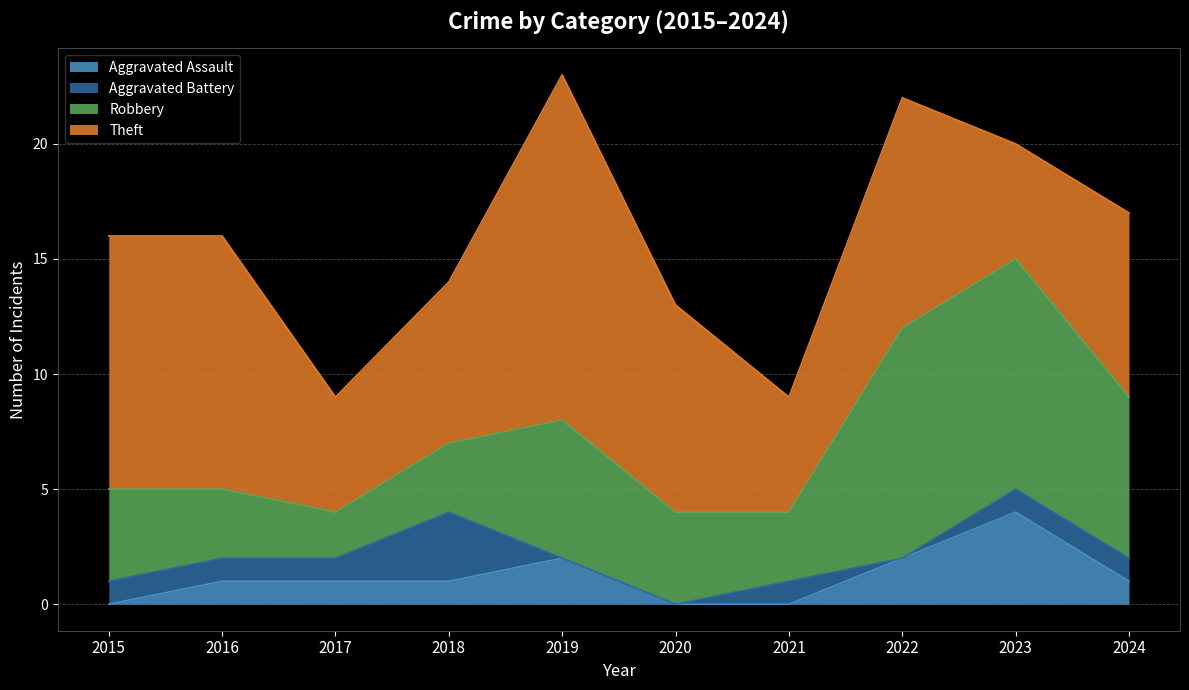

True or false: Aggravated Assault and Aggravated Battery cross at least once.

True